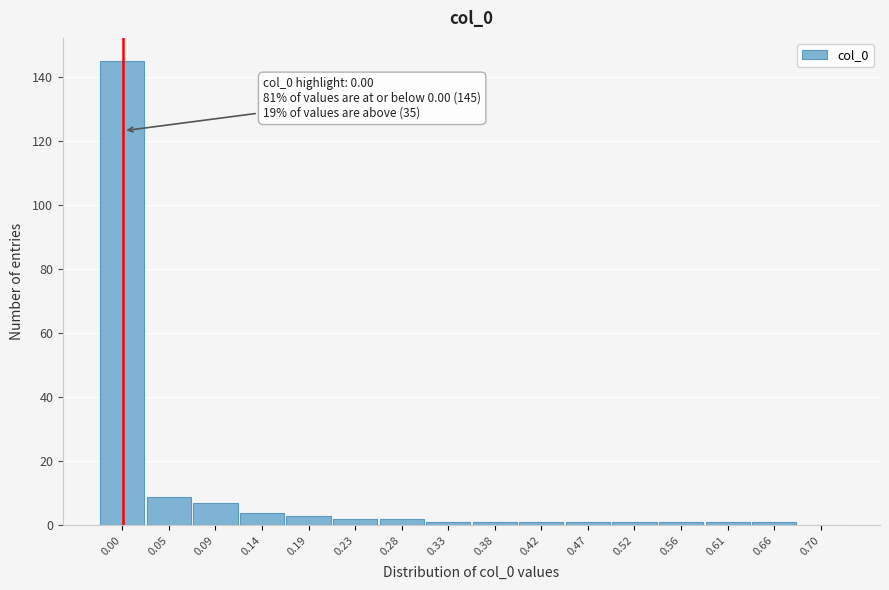

Reading left to right, what are all the values shown in this chart?

0.00=145	0.05=9	0.09=7	0.14=4	0.19=3	0.23=2	0.28=2	0.33=1	0.38=1	0.42=1	0.47=1	0.52=1	0.56=1	0.61=1	0.66=1	0.70=0